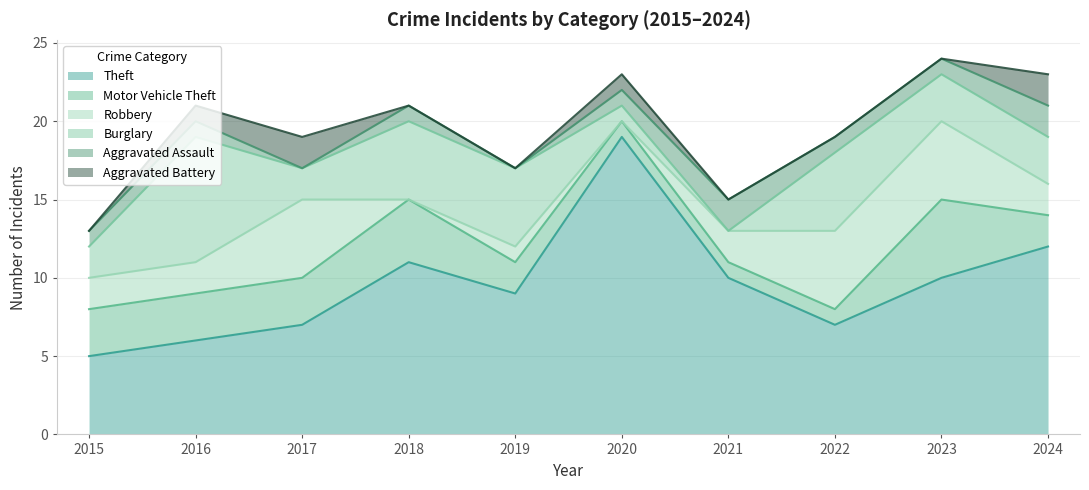

Count the number of categories in the chart.

10